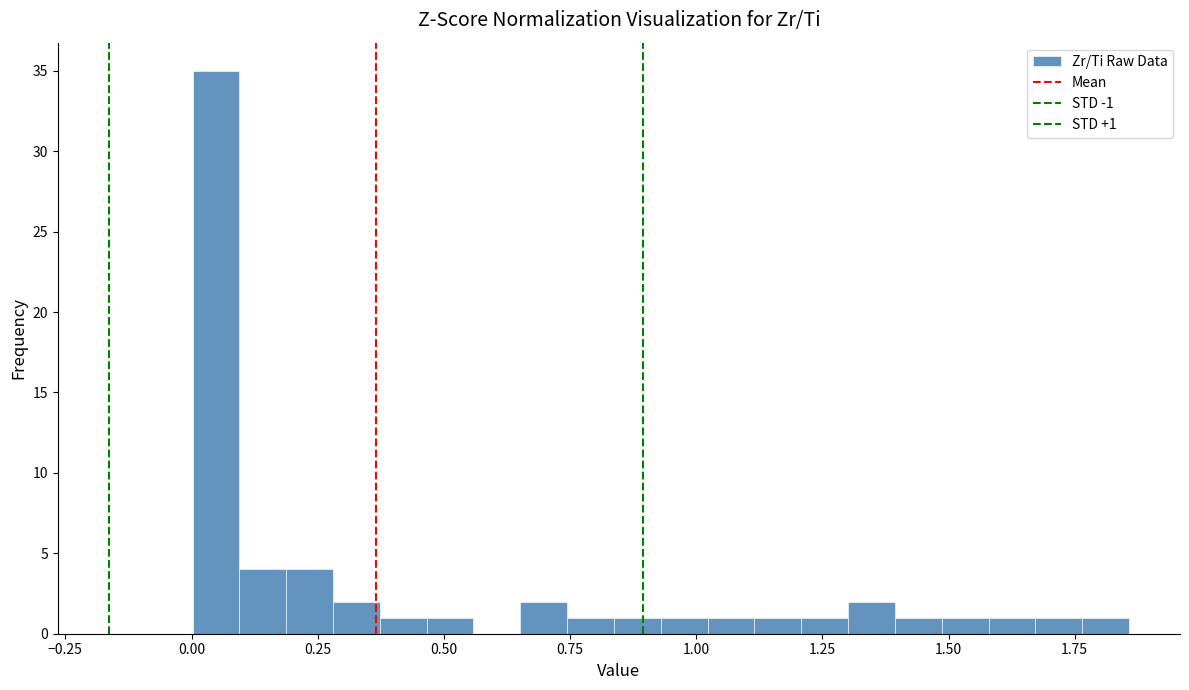

Around what value on the x-axis is the tallest bar? Give the approximate position of its centre, as read against the axis.

0.05